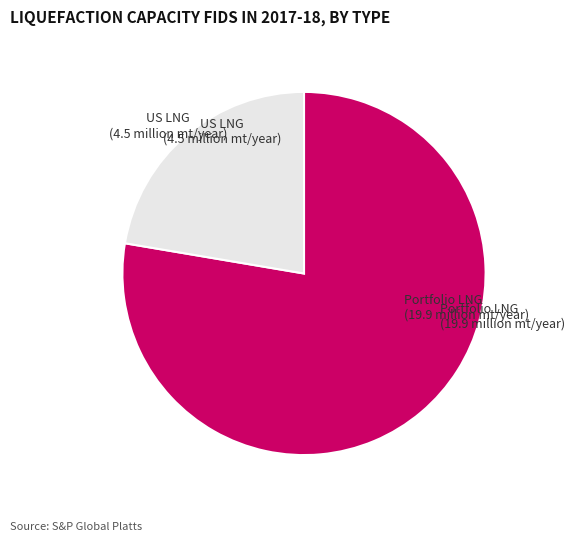

How many segments does this pie chart have?

2